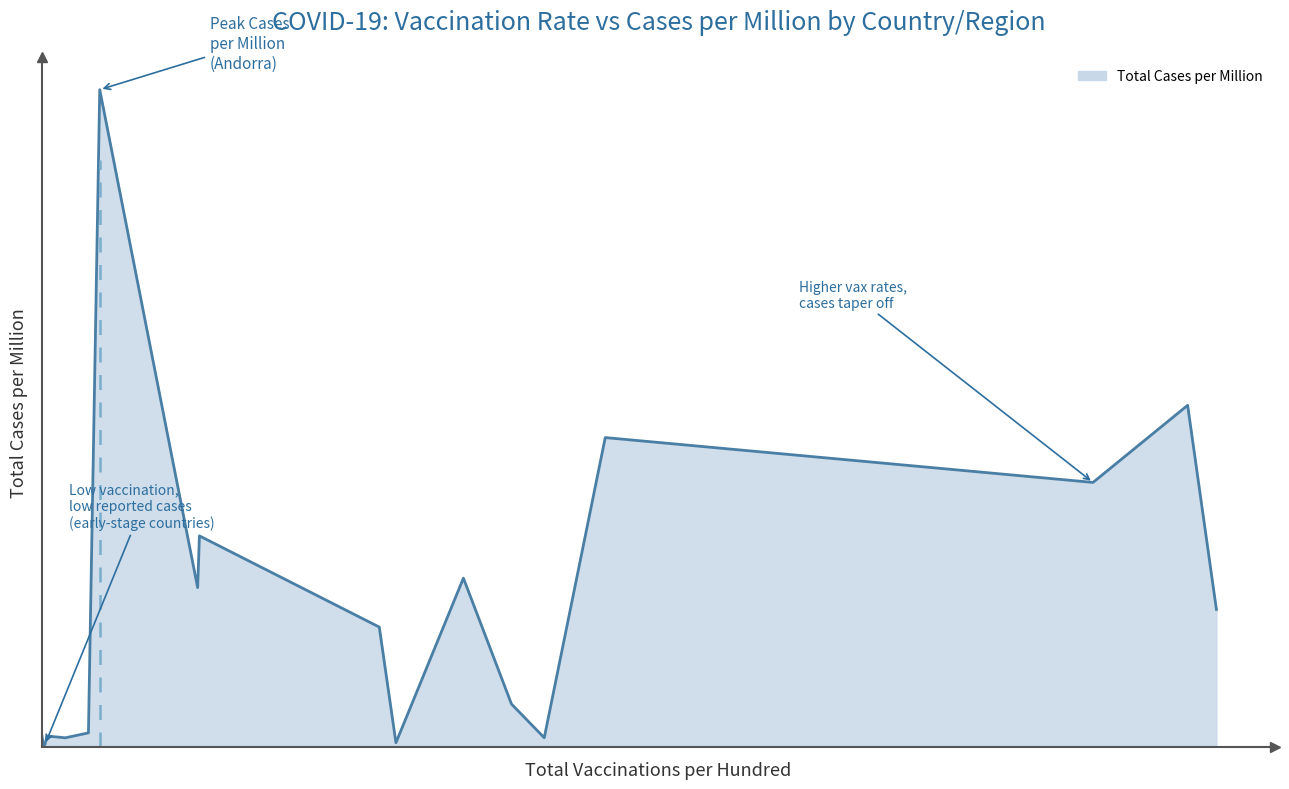

Does the chart have visible grid lines?

No